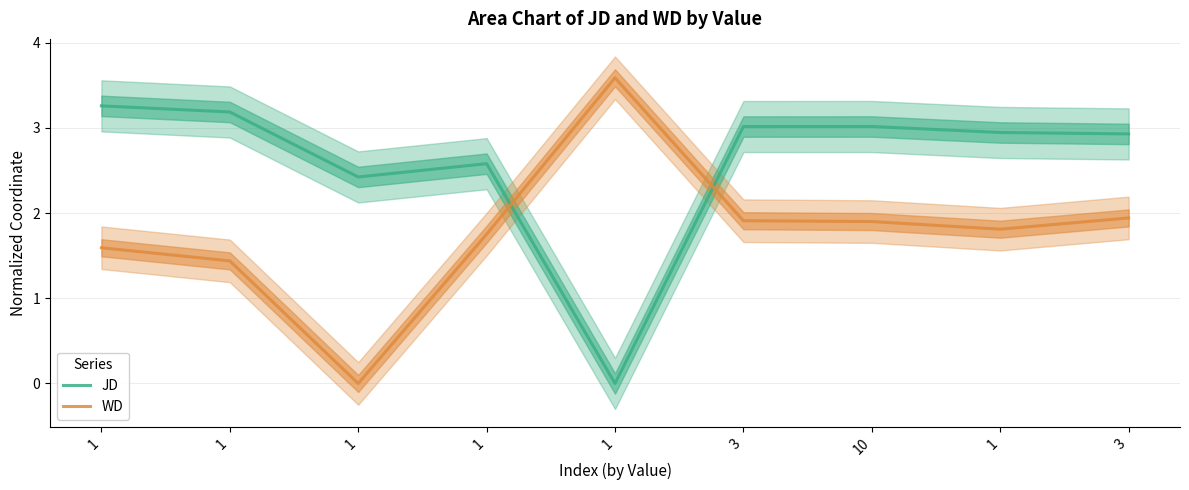

What is the difference between the highest and lowest values at 1?

1.7